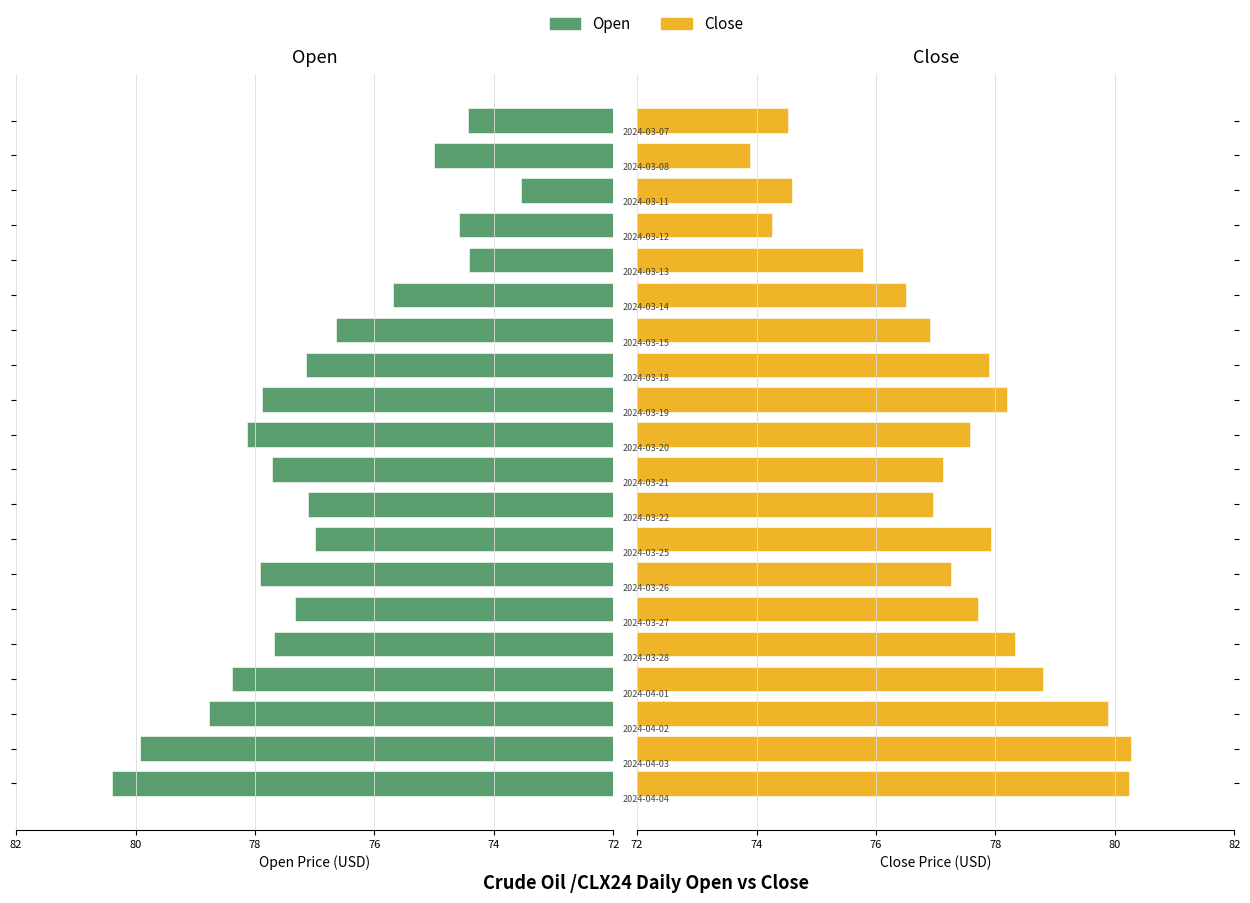

How many groups of bars are there?

20